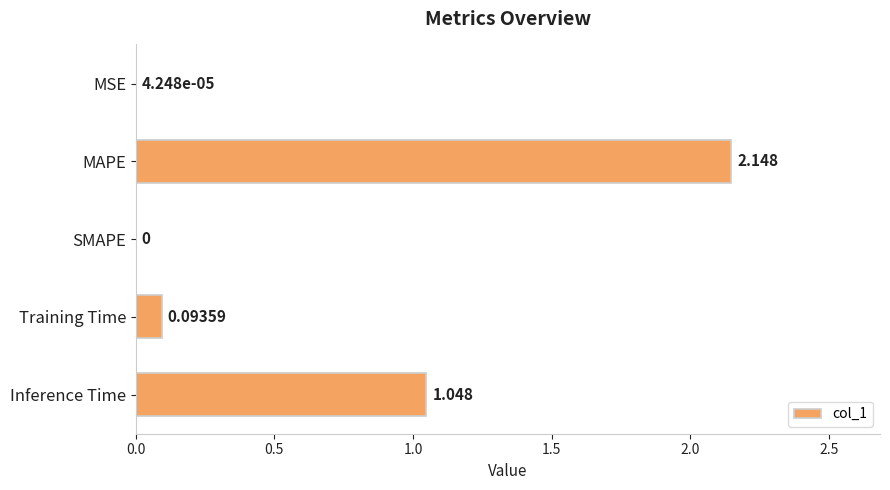

Which category has the highest value across all series?

MAPE